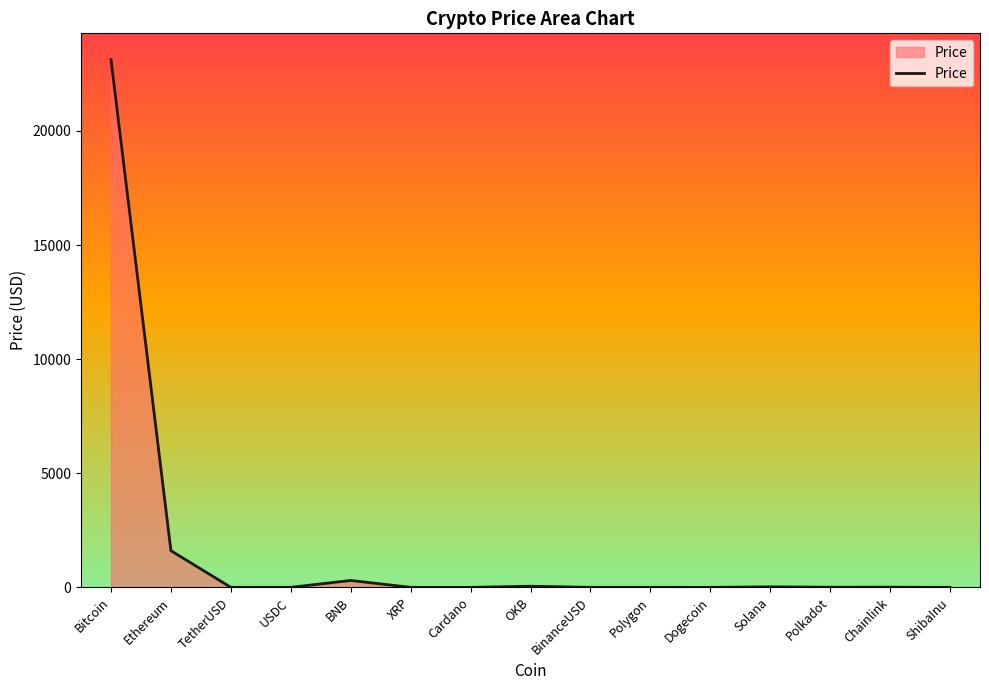

True or false: the data shows 0.0 at ShibaInu.

True